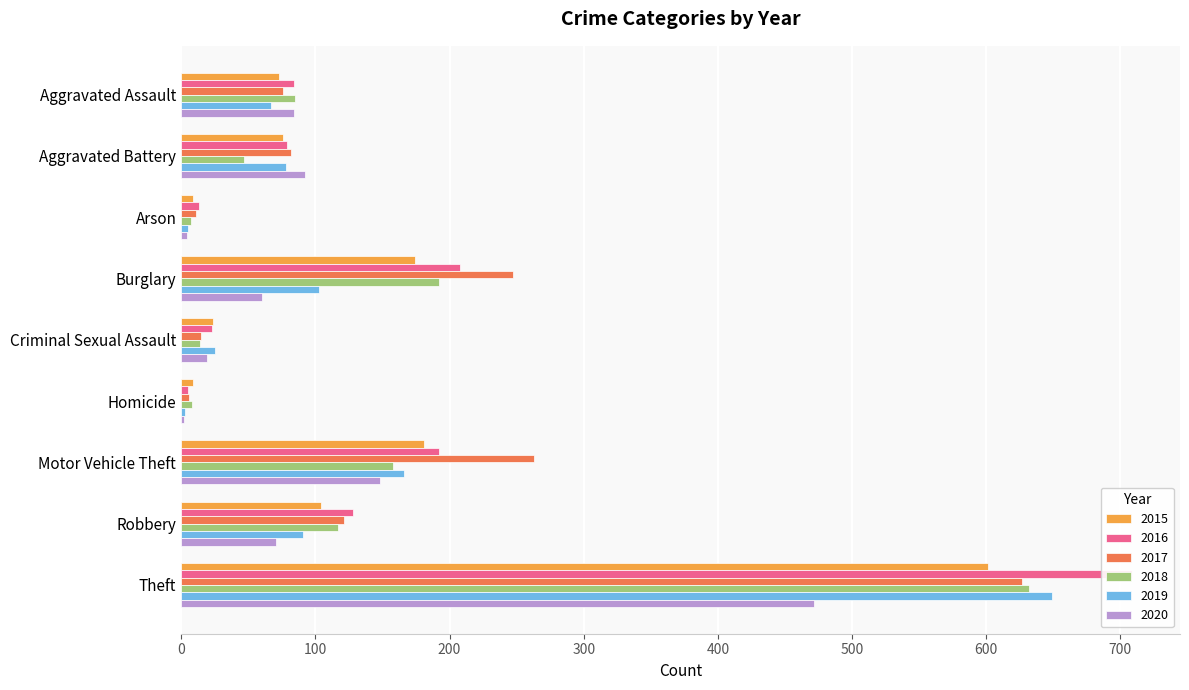

Reading right to left, list all the values displayed in this chart.

2015: Theft=601	Robbery=104	Motor Vehicle Theft=181	Homicide=9	Criminal Sexual Assault=24	Burglary=174	Arson=9	Aggravated Battery=76	Aggravated Assault=73
2016: Theft=709	Robbery=128	Motor Vehicle Theft=192	Homicide=5	Criminal Sexual Assault=23	Burglary=208	Arson=13	Aggravated Battery=79	Aggravated Assault=84
2017: Theft=627	Robbery=121	Motor Vehicle Theft=263	Homicide=6	Criminal Sexual Assault=15	Burglary=247	Arson=11	Aggravated Battery=82	Aggravated Assault=76
2018: Theft=632	Robbery=117	Motor Vehicle Theft=158	Homicide=8	Criminal Sexual Assault=14	Burglary=192	Arson=7	Aggravated Battery=47	Aggravated Assault=85
2019: Theft=649	Robbery=91	Motor Vehicle Theft=166	Homicide=3	Criminal Sexual Assault=25	Burglary=103	Arson=5	Aggravated Battery=78	Aggravated Assault=67
2020: Theft=472	Robbery=71	Motor Vehicle Theft=148	Homicide=2	Criminal Sexual Assault=19	Burglary=60	Arson=4	Aggravated Battery=92	Aggravated Assault=84